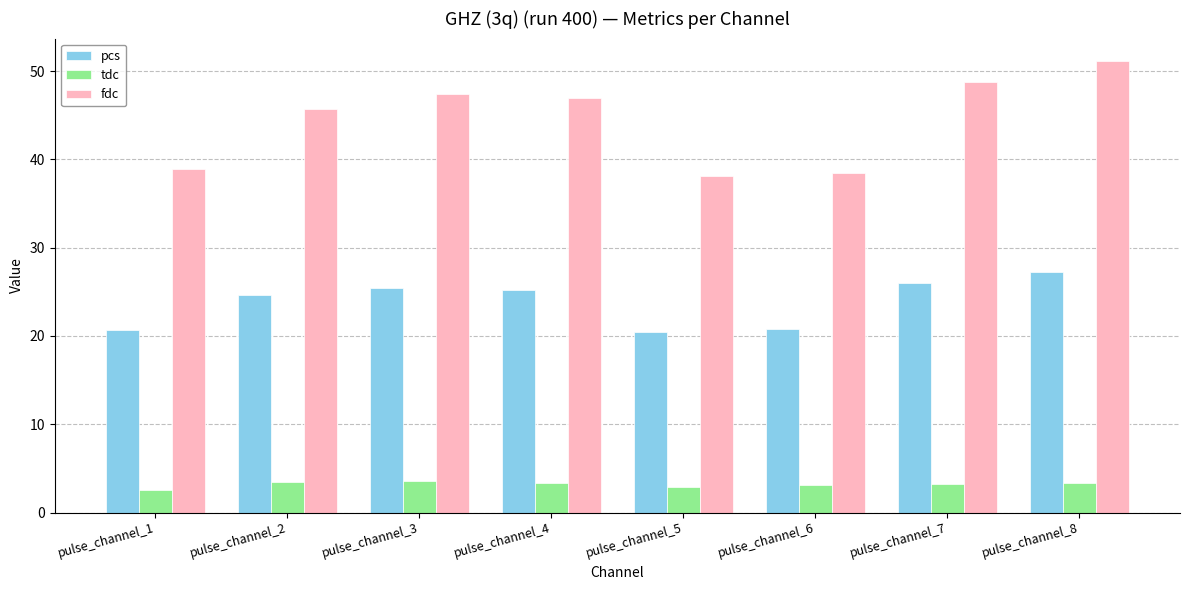

What is the maximum value shown in the chart?

51.1